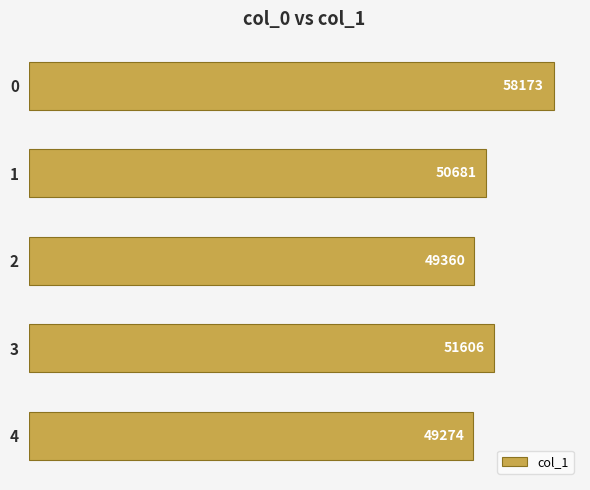

What is the difference between the maximum and minimum values?

8899